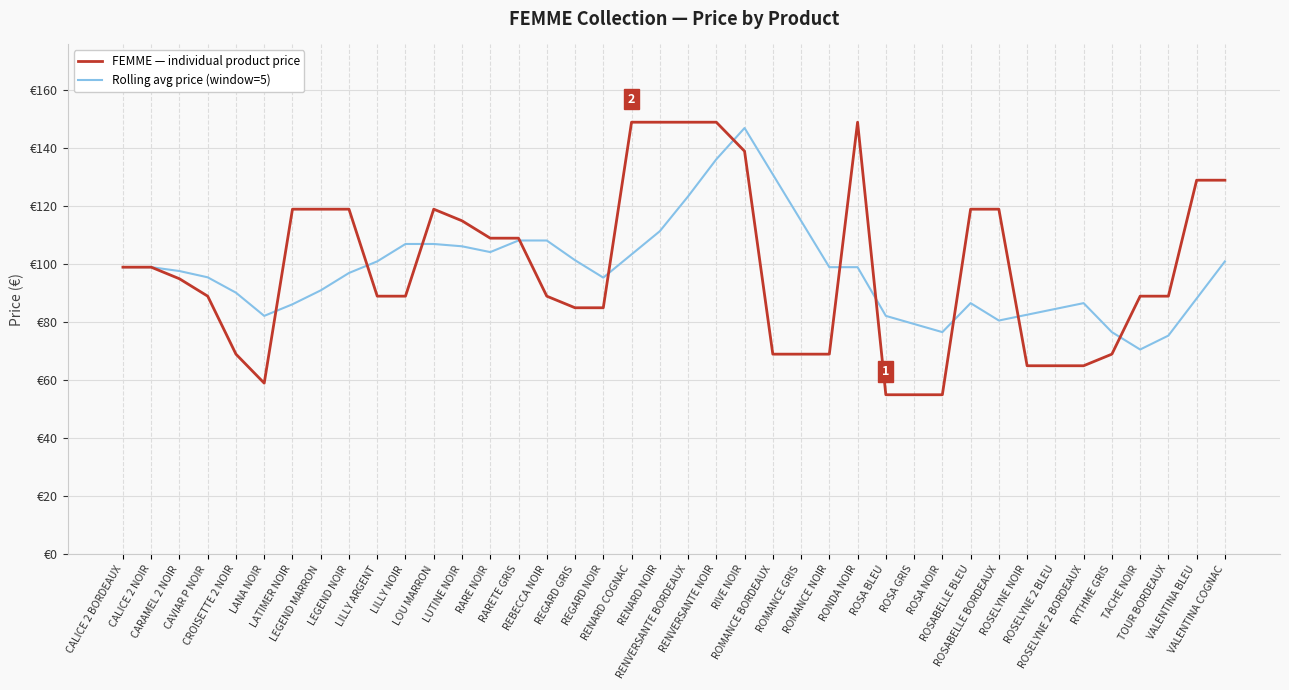

List the labels in order of FEMME — individual product price value, largest first.

RENARD COGNAC, RENARD NOIR, RENVERSANTE BORDEAUX, RENVERSANTE NOIR, RONDA NOIR, RIVE NOIR, VALENTINA BLEU, VALENTINA COGNAC, LATIMER NOIR, LEGEND MARRON, LEGEND NOIR, LOU MARRON, ROSABELLE BLEU, ROSABELLE BORDEAUX, LUTINE NOIR, RARE NOIR, RARETE GRIS, CALICE 2 BORDEAUX, CALICE 2 NOIR, CARAMEL 2 NOIR, CAVIAR P NOIR, LILLY ARGENT, LILLY NOIR, REBECCA NOIR, TACHE NOIR, TOUR BORDEAUX, REGARD GRIS, REGARD NOIR, CROISETTE 2 NOIR, ROMANCE BORDEAUX, ROMANCE GRIS, ROMANCE NOIR, RYTHME GRIS, ROSELYNE NOIR, ROSELYNE 2 BLEU, ROSELYNE 2 BORDEAUX, LANA NOIR, ROSA BLEU, ROSA GRIS, ROSA NOIR